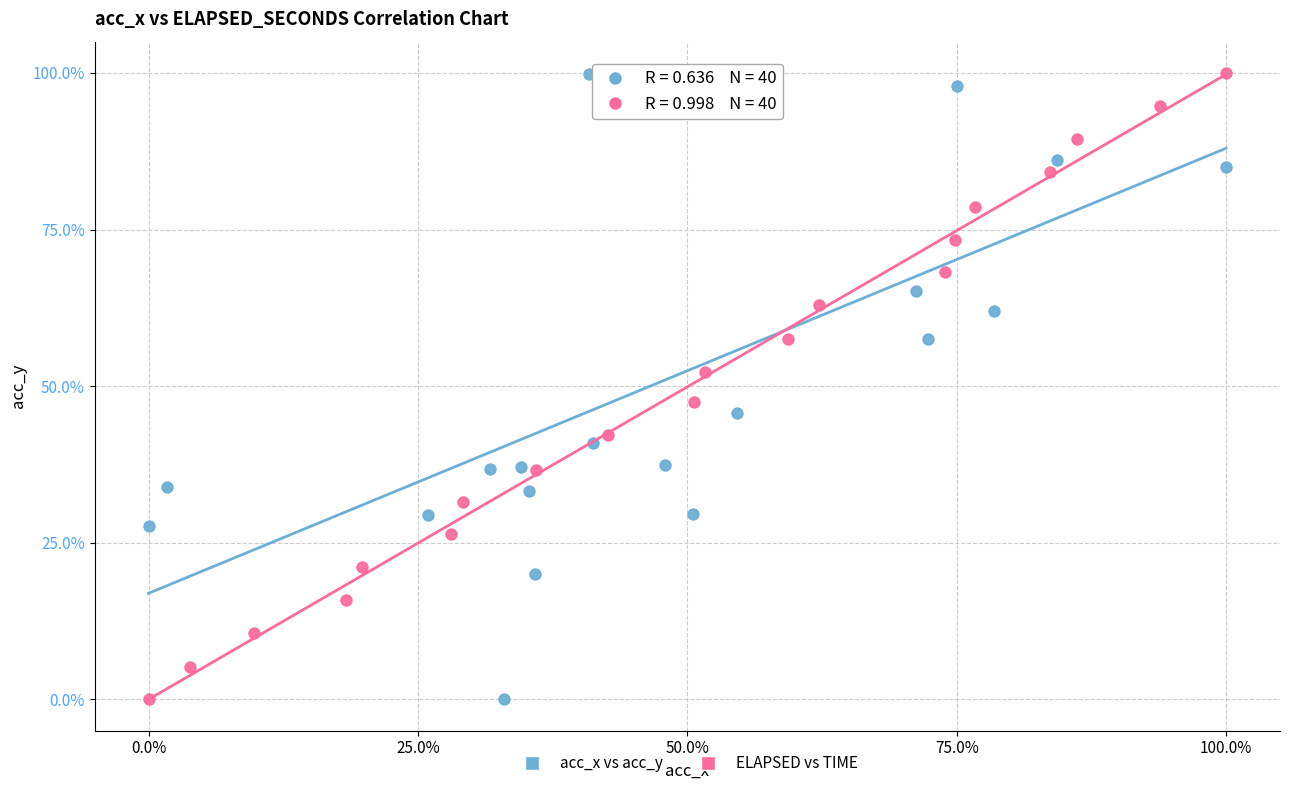

What are all the series names shown in the legend?

acc_x vs acc_y, ELAPSED vs TIME